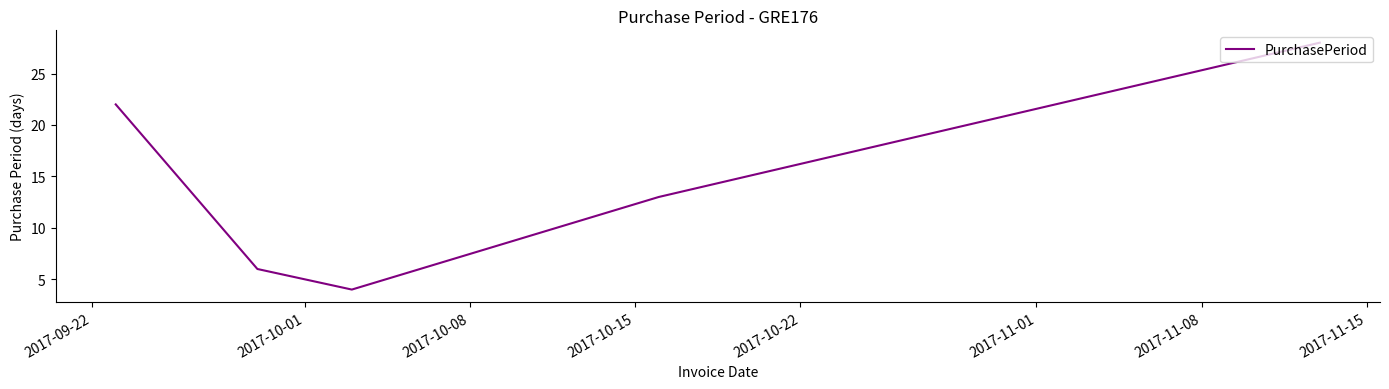

What is the sum of all values?

73